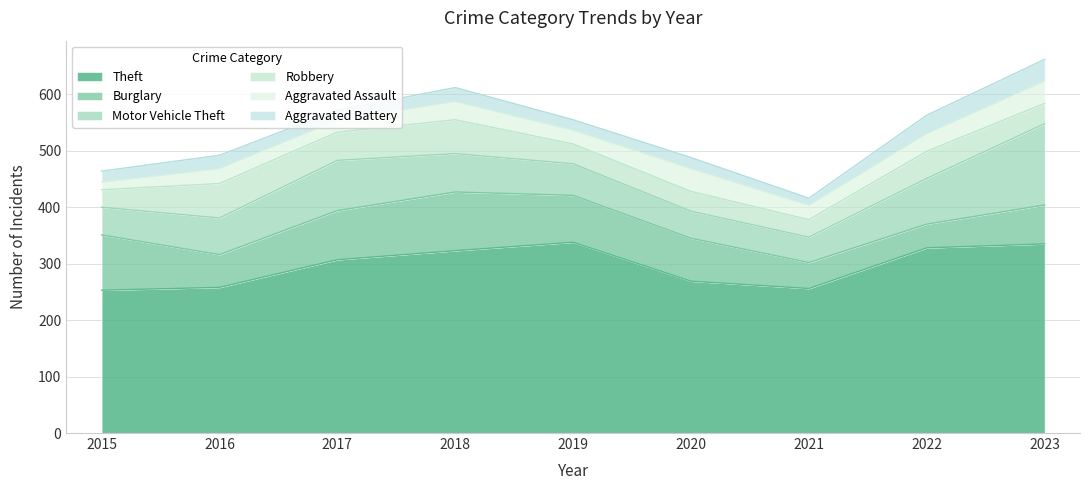

The value of Aggravated Battery at 2017 is 18. True or false?

True